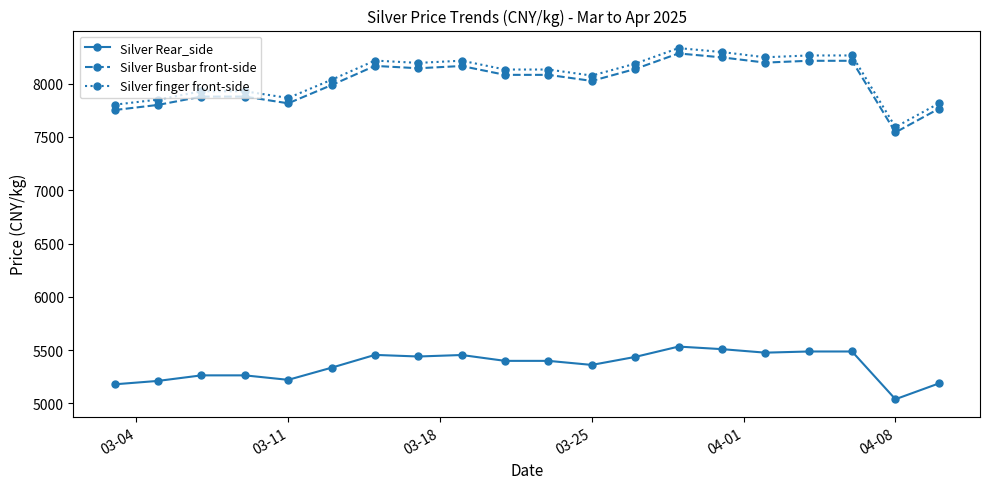

What is the difference between the maximum and minimum values in the Silver Rear_side series?

494